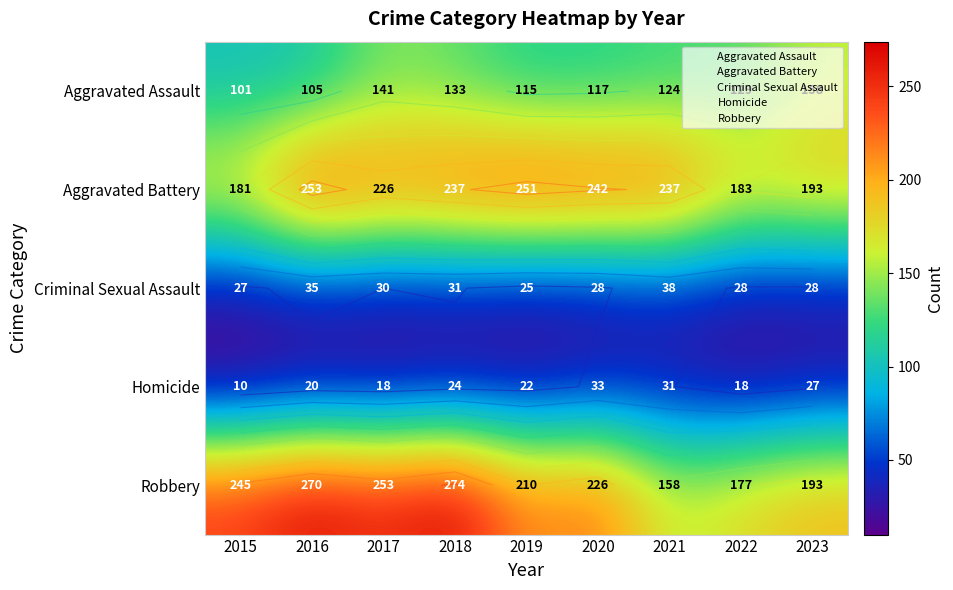

What is the average value of the Aggravated Battery series?

223